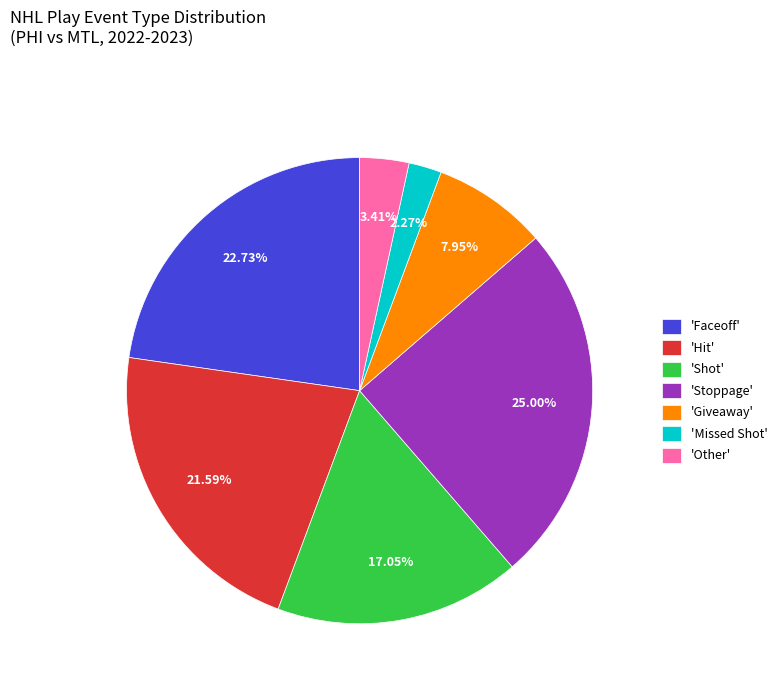

What is the largest slice in the pie chart?

'Stoppage'